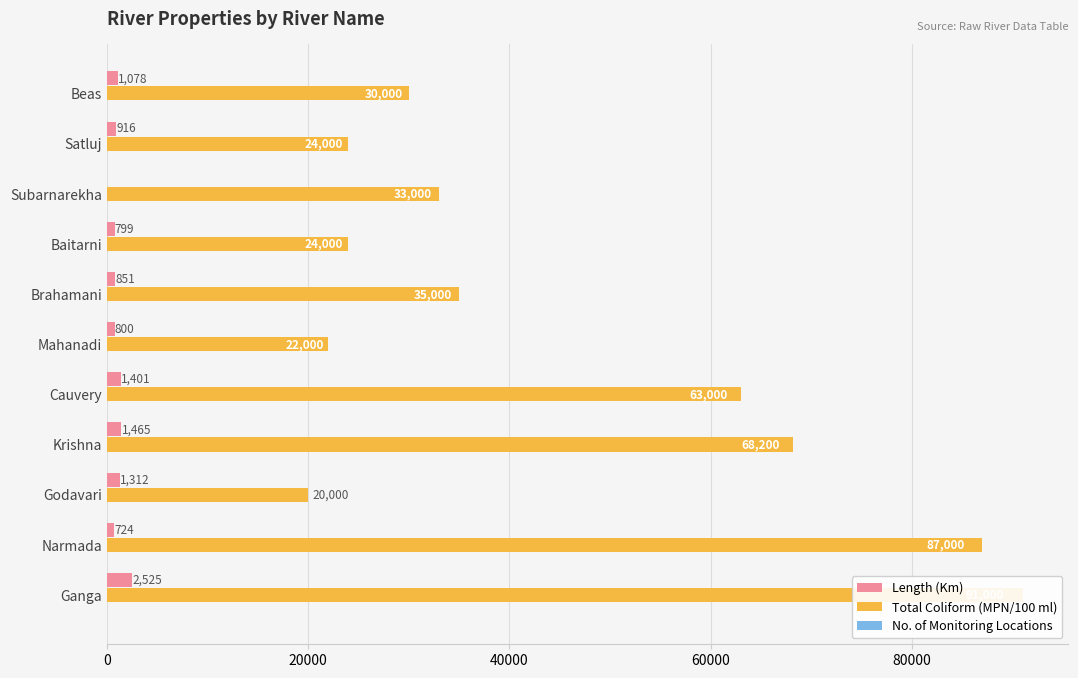

Reading right to left, list all the values displayed in this chart.

Length (Km): 1078	916	0	799	851	800	1401	1465	1312	724	2525
Total Coliform (MPN/100 ml): 30000	24000	33000	24000	35000	22000	63000	68200	20000	87000	91000
No. of Monitoring Locations: 20	6	5	11	16	20	17	11	14	10	34